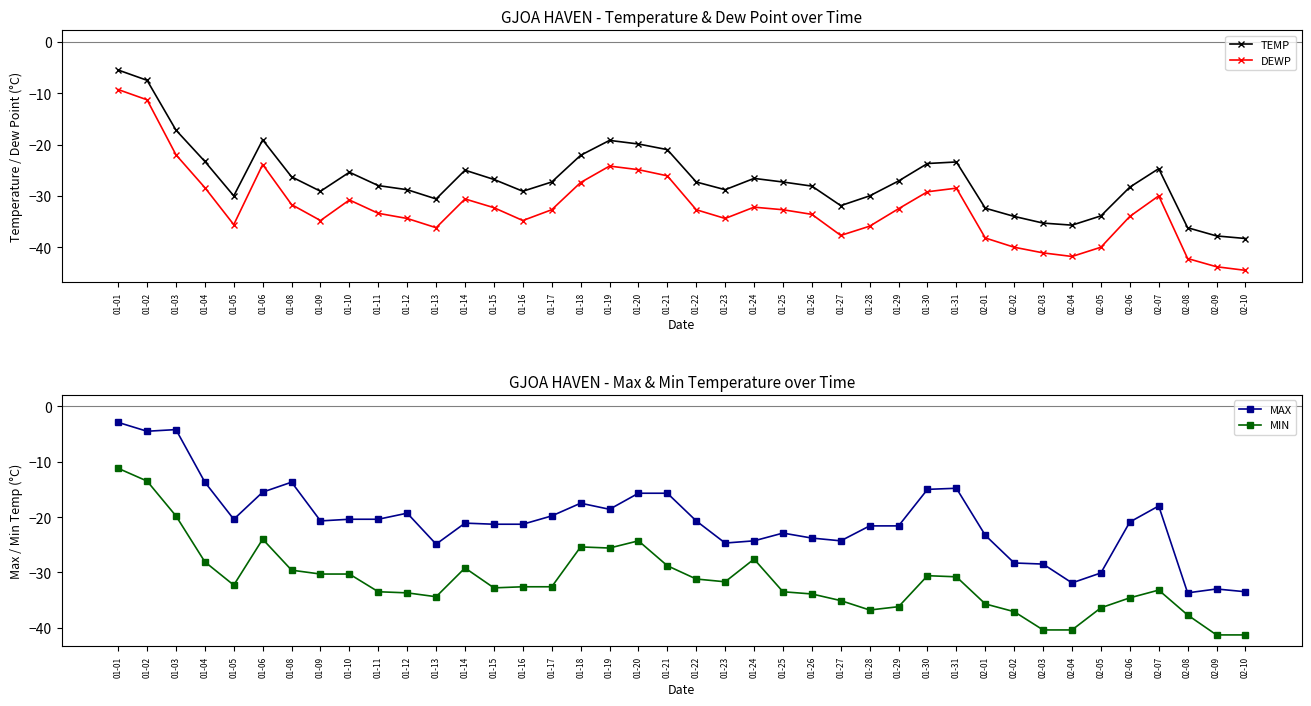

What are all the series names shown in the legend?

TEMP, DEWP, MAX, MIN